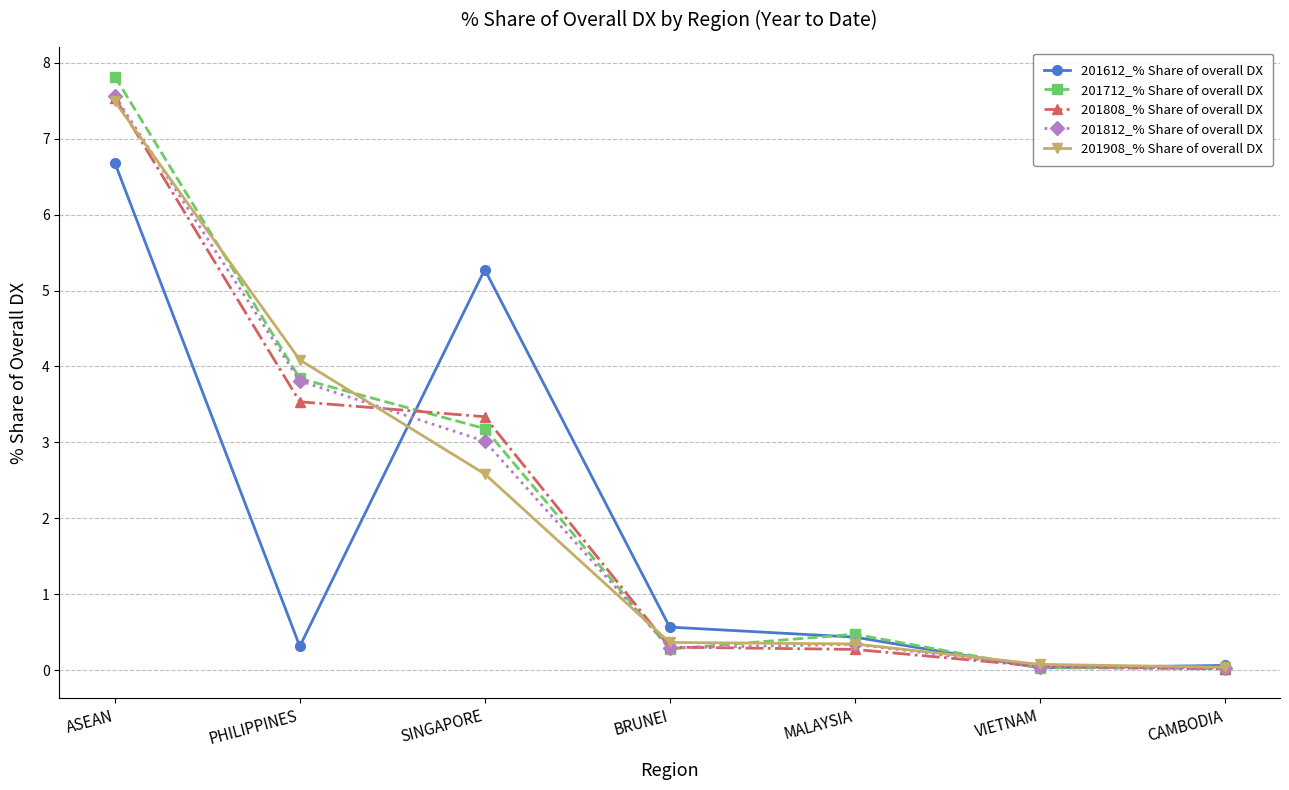

What are all the series names shown in the legend?

201612_% Share of overall DX, 201712_% Share of overall DX, 201808_% Share of overall DX, 201812_% Share of overall DX, 201908_% Share of overall DX